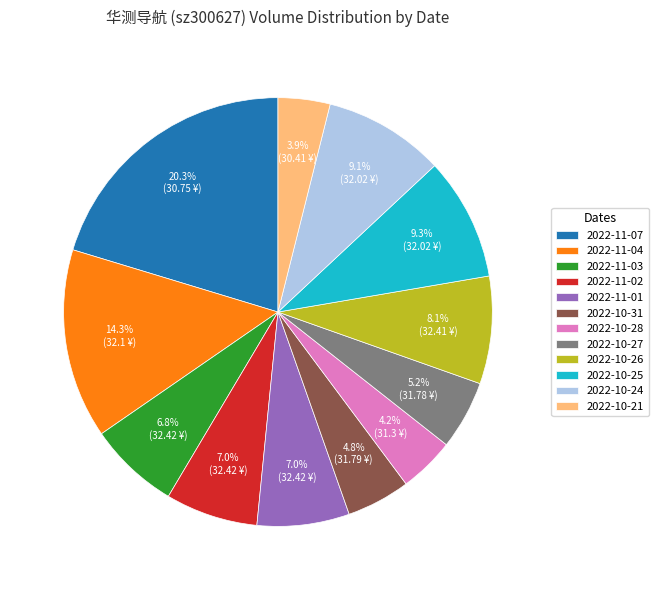

Which slice is the largest?

2022-11-07